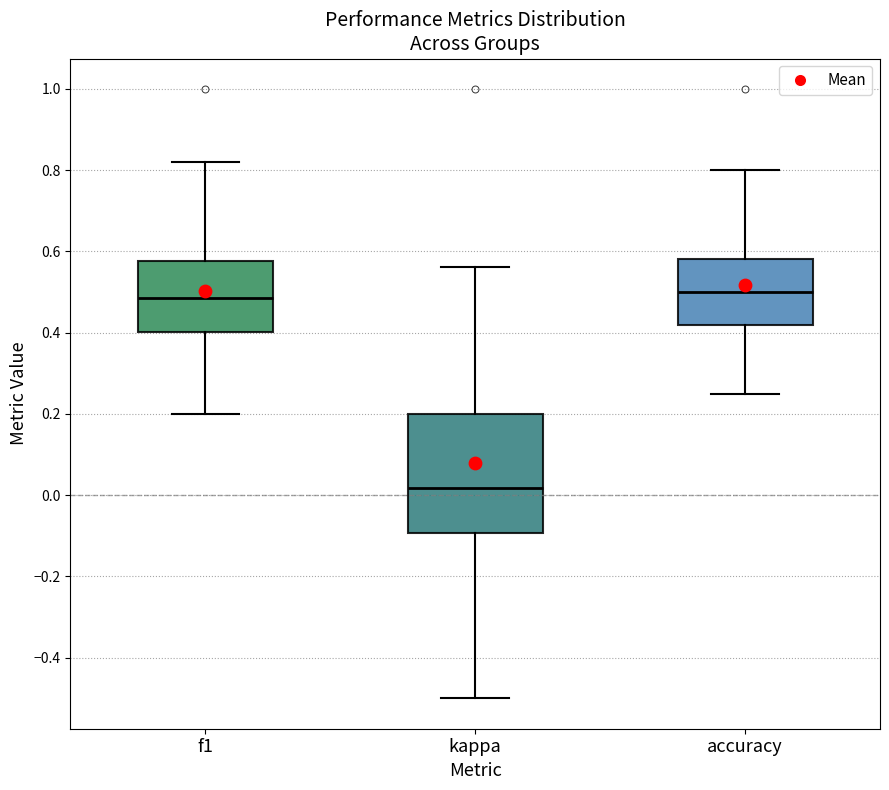

Reading left to right, read every box against the y-axis: the position of its median line, the range the box covers, and the ends of its whiskers. The values are not printed on the chart, so give them approximately, as read against the axis.

f1: median 0.48, box 0.40 to 0.58, whiskers 0.20 to 0.82
kappa: median 0.02, box -0.10 to 0.20, whiskers -0.50 to 0.56
accuracy: median 0.50, box 0.42 to 0.58, whiskers 0.26 to 0.80